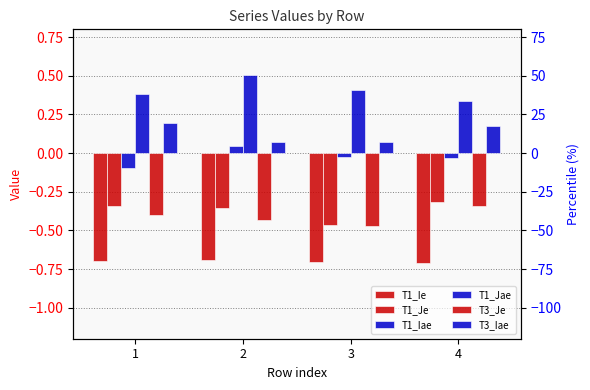

Between 2 and 3, which is larger?

2